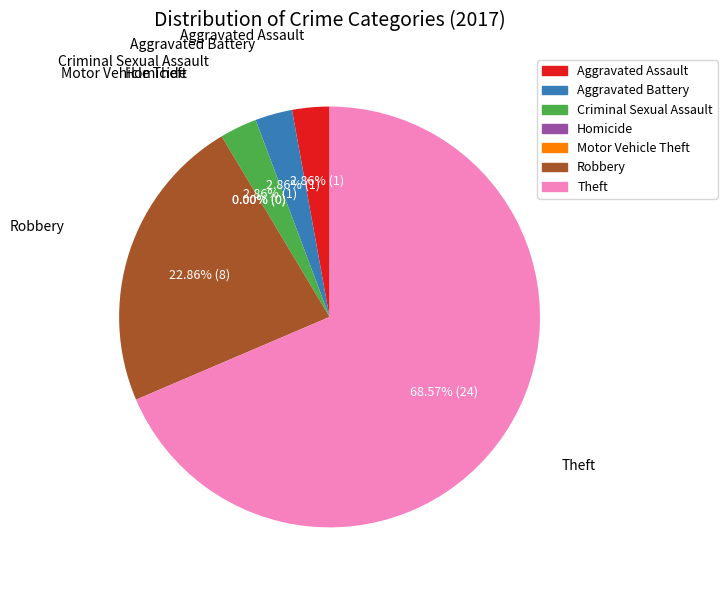

Which slice is the smallest?

Homicide